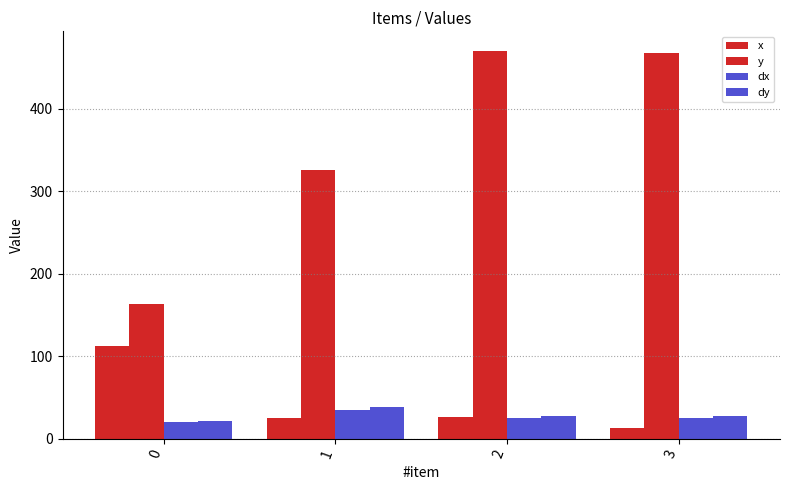

At how many categories does at least one series exceed 64?

4